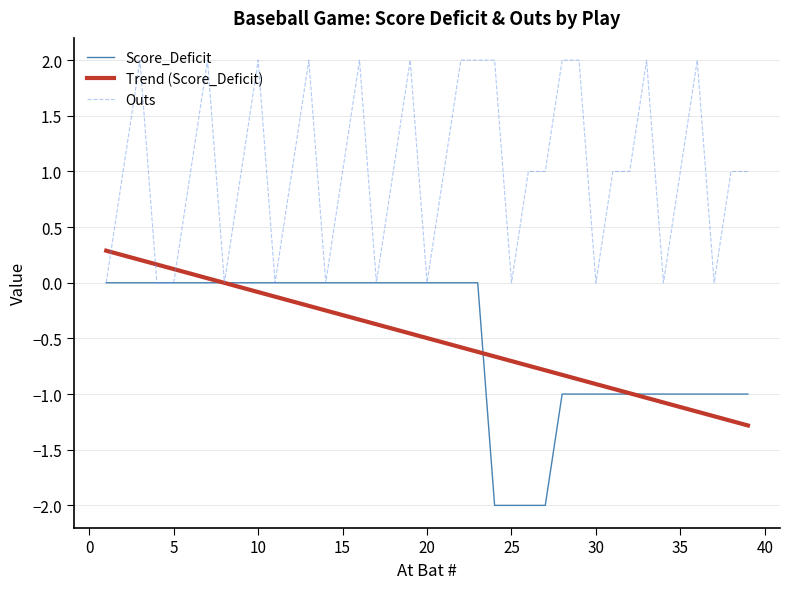

After their last crossing, which series has the higher values: Trend (Score_Deficit) or Outs?

Outs